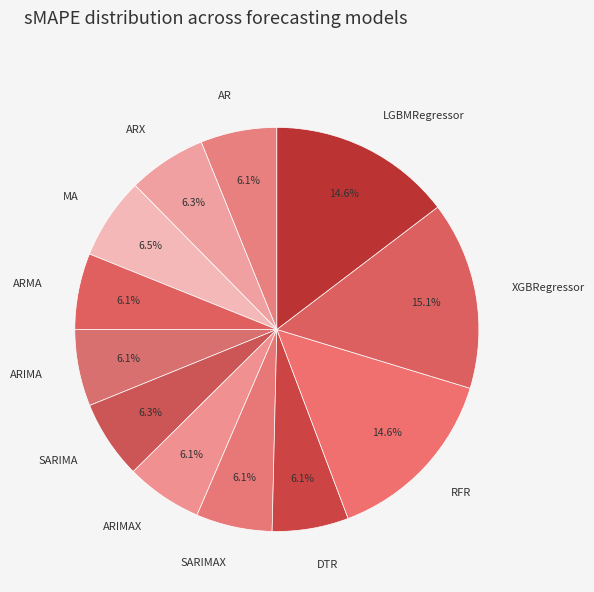

Does ARMA represent more than half of the total?

No